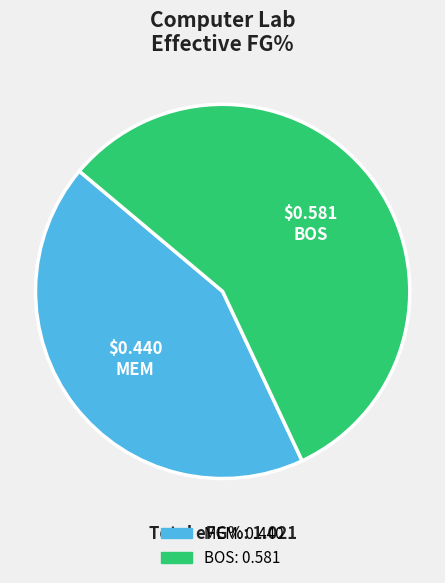

Which has a higher value, MEM or BOS?

BOS